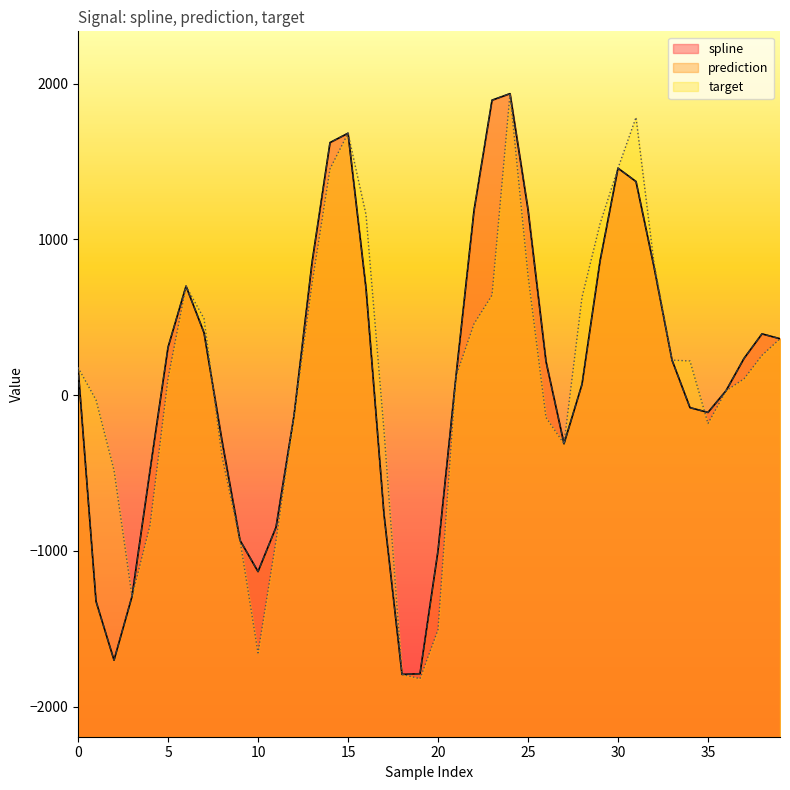

Reading right to left, transcribe all the data shown in this chart.

spline: 362.1	393.1	235.4	28.0	-110.9	-80.4	224.9	823.3	1370.9	1456.3	859.5	69.4	-311.8	215.6	1191.1	1934.8	1892.8	1184.7	122.2	-998.9	-1787.9	-1792.3	-766.3	685.1	1680.7	1620.9	849.5	-130.8	-848.1	-1132.4	-931.9	-293.2	400.4	699.2	306.6	-483.3	-1291.3	-1700.9	-1323.4	177.4
prediction: 362.1	393.1	235.4	28.0	-110.9	-80.4	224.9	823.3	1370.9	1456.3	859.5	69.4	-311.8	215.6	1191.1	1934.8	1892.8	1184.7	122.2	-998.9	-1787.9	-1792.3	-766.3	685.1	1680.7	1620.9	849.5	-130.8	-848.1	-1132.4	-931.9	-293.2	400.4	699.2	306.6	-483.3	-1291.3	-1700.9	-1323.4	177.4
target: 362.1	255.4	104.5	28.0	-182.0	219.0	224.9	848.6	1782.4	1456.3	1099.3	628.3	-311.8	-143.5	769.9	1934.8	641.1	457.5	122.2	-1504.9	-1819.9	-1792.3	-228.1	1158.1	1680.7	1452.5	713.2	-130.8	-933.4	-1654.5	-931.9	-395.4	491.1	699.2	106.9	-834.7	-1291.3	-482.1	-31.0	177.4